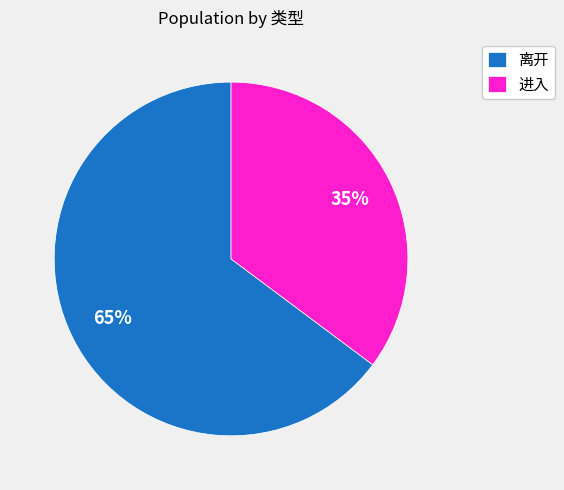

Does 离开 account for over 50% of the chart?

Yes